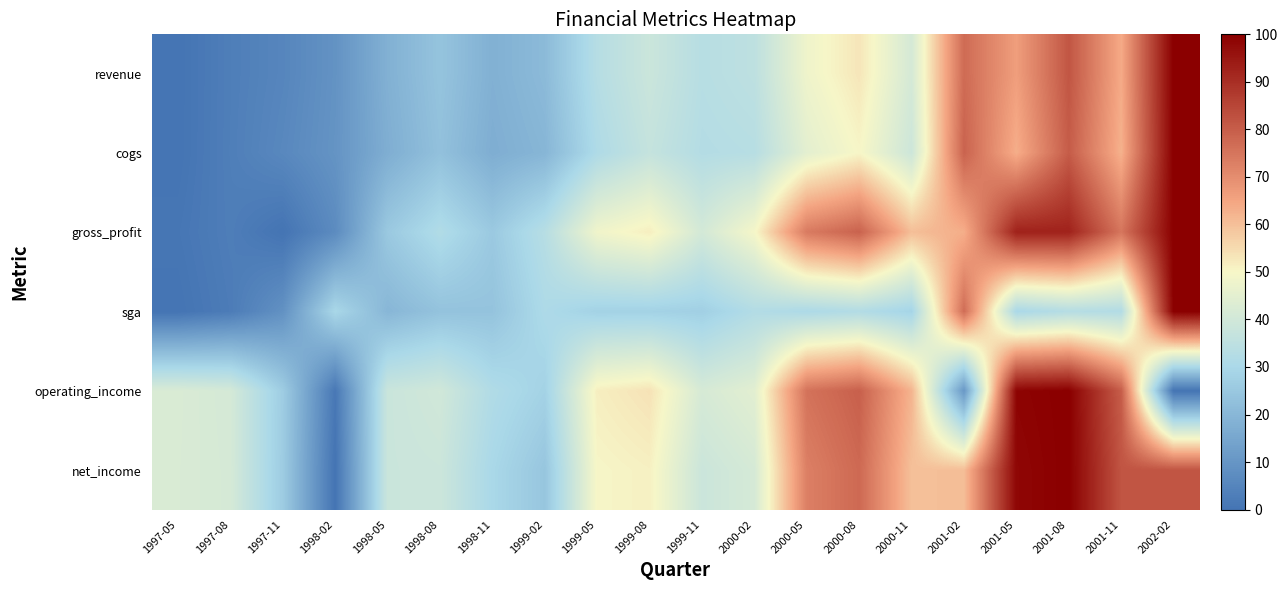

Reading right to left, list all the values displayed in this chart.

revenue: 2002-02=100.0	2001-11=63.9	2001-08=81.5	2001-05=66.3	2001-02=77.1	2000-11=41.1	2000-08=53.1	2000-05=48.0	2000-02=35.0	1999-11=33.4	1999-08=38.4	1999-05=33.0	1999-02=21.0	1998-11=18.0	1998-08=23.8	1998-05=18.1	1998-02=9.2	1997-11=5.3	1997-08=3.1	1997-05=0.0
cogs: 2002-02=100.0	2001-11=62.6	2001-08=80.2	2001-05=63.2	2001-02=78.8	2000-11=38.9	2000-08=50.1	2000-05=45.0	2000-02=33.3	1999-11=32.5	1999-08=36.8	1999-05=31.3	1999-02=19.7	1998-11=17.2	1998-08=22.9	1998-05=17.3	1998-02=9.5	1997-11=6.0	1997-08=3.2	1997-05=0.0
gross_profit: 2002-02=100.0	2001-11=74.9	2001-08=92.6	2001-05=92.7	2001-02=63.2	2000-11=60.3	2000-08=79.0	2000-05=73.9	2000-02=49.5	1999-11=40.7	1999-08=51.6	1999-05=48.3	1999-02=33.2	1998-11=25.5	1998-08=31.8	1998-05=25.4	1998-02=7.0	1997-11=0.0	1997-08=2.9	1997-05=0.7
sga: 2002-02=100.0	2001-11=32.0	2001-08=32.8	2001-05=30.1	2001-02=76.7	2000-11=28.8	2000-08=32.1	2000-05=30.7	2000-02=32.2	1999-11=27.4	1999-08=28.1	1999-05=28.1	1999-02=30.9	1998-11=23.7	1998-08=23.5	1998-05=19.9	1998-02=29.8	1997-11=8.8	1997-08=2.4	1997-05=0.0
operating_income: 2002-02=0.0	2001-11=80.1	2001-08=100.0	2001-05=99.0	2001-02=10.8	2000-11=62.1	2000-08=79.4	2000-05=75.6	2000-02=44.6	1999-11=41.5	1999-08=53.7	1999-05=51.6	1999-02=28.2	1998-11=31.7	1998-08=39.9	1998-05=38.1	1998-02=1.2	1997-11=26.5	1997-08=41.0	1997-05=42.3
net_income: 2002-02=81.8	2001-11=81.9	2001-08=100.0	2001-05=98.3	2001-02=60.4	2000-11=59.9	2000-08=77.5	2000-05=72.8	2000-02=41.3	1999-11=38.4	1999-08=51.1	1999-05=50.1	1999-02=24.4	1998-11=29.9	1998-08=38.6	1998-05=38.2	1998-02=0.0	1997-11=26.3	1997-08=41.2	1997-05=42.2